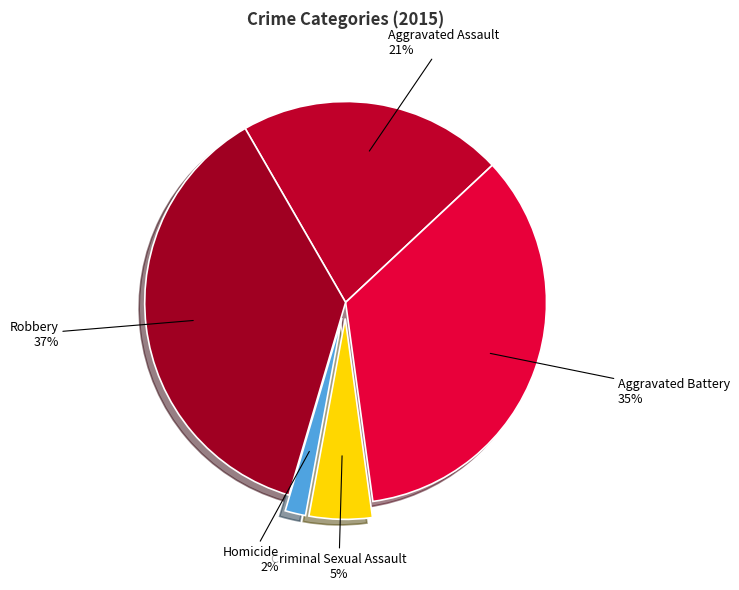

What is the ratio of the value at Aggravated Assault to the value at Aggravated Battery?

0.6